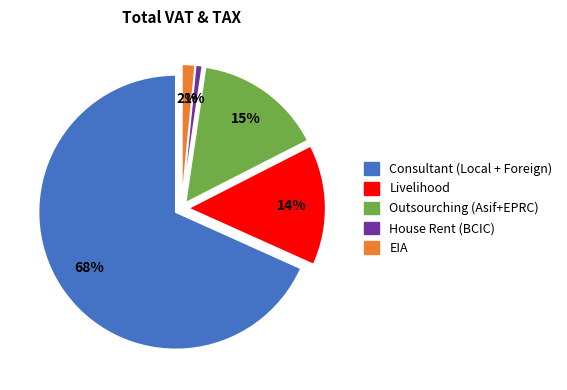

Which has a higher value, EIA or Outsourching (Asif+EPRC)?

Outsourching (Asif+EPRC)